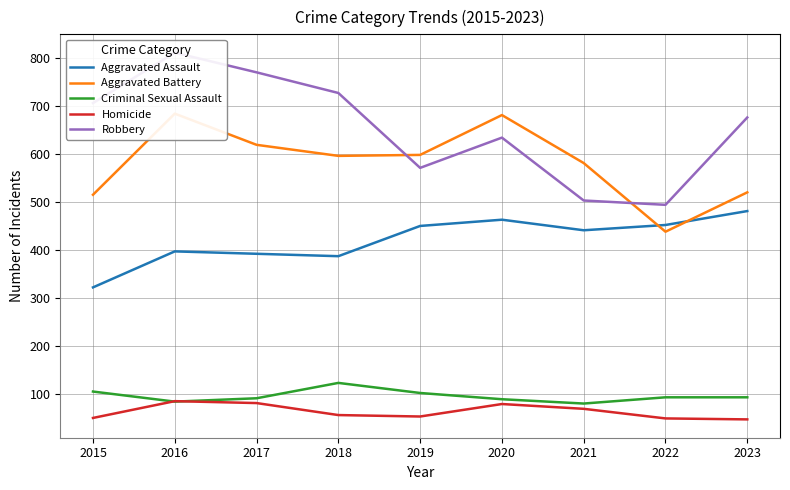

Where is the first local minimum for Robbery?

2019